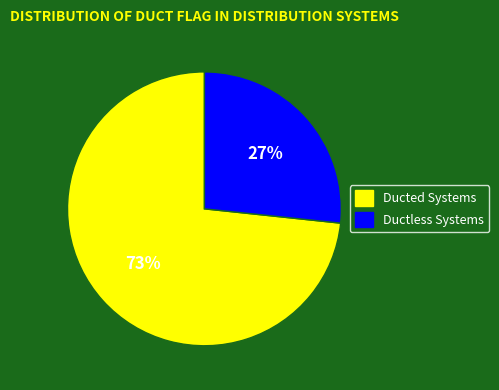

To the nearest percent, what is the average slice percentage?

50%